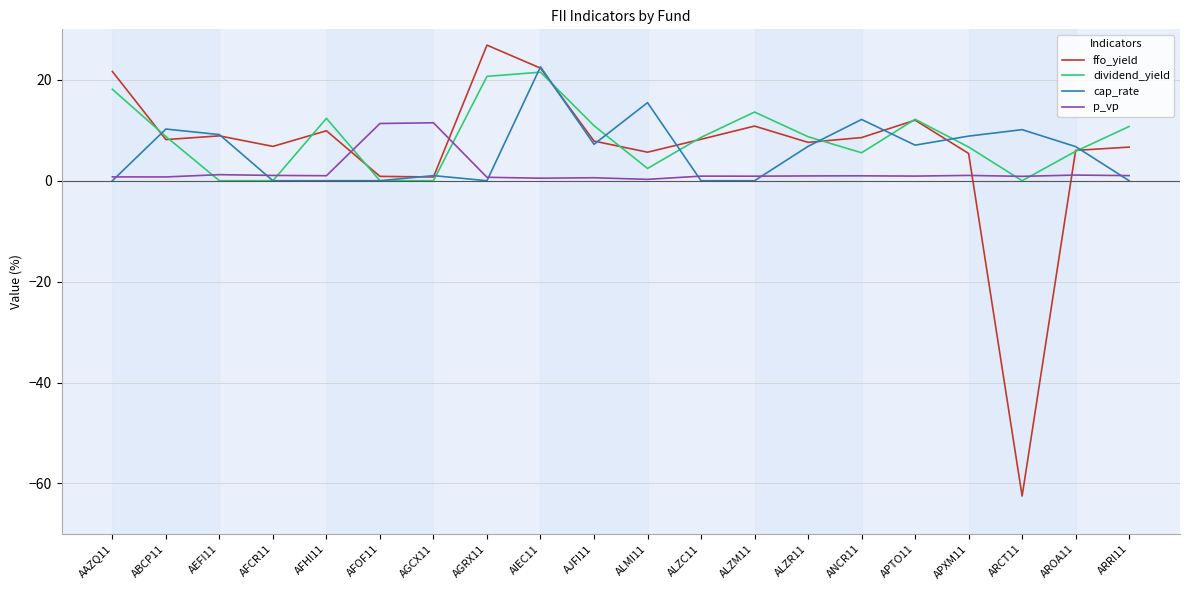

Where do p_vp and ffo_yield first cross each other?

AFHI11 and AFOF11